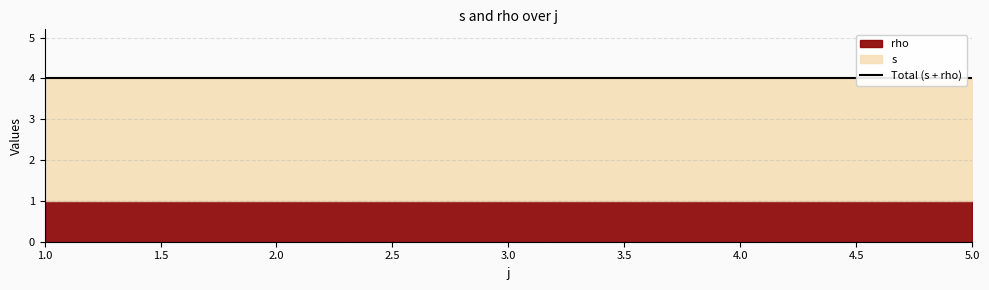

Does the chart have visible grid lines?

Yes